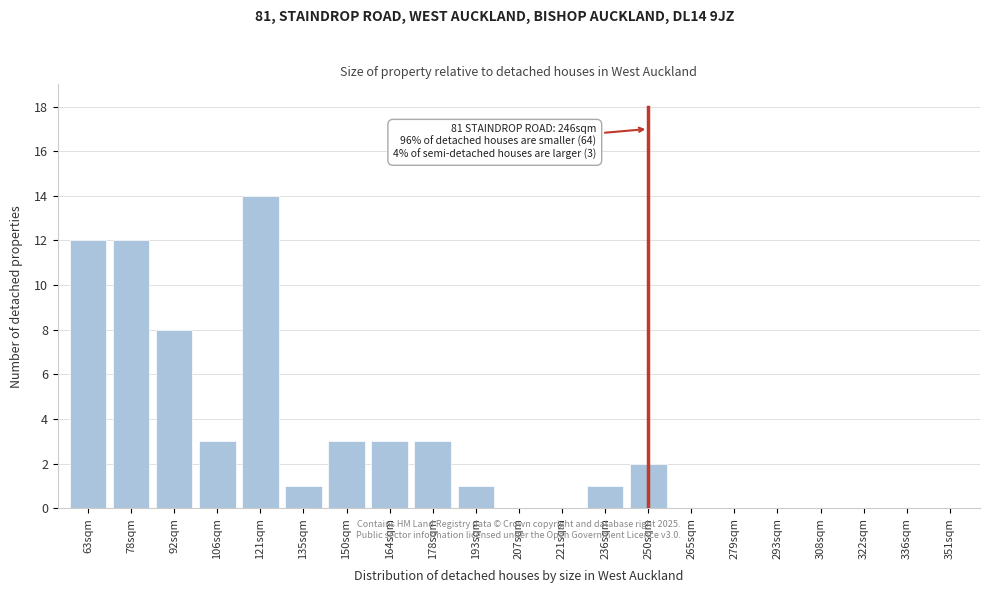

Reading left to right, what are all the values shown in this chart?

63sqm=12	78sqm=12	92sqm=8	106sqm=3	121sqm=14	135sqm=1	150sqm=3	164sqm=3	178sqm=3	193sqm=1	207sqm=0	221sqm=0	236sqm=1	250sqm=2	265sqm=0	279sqm=0	293sqm=0	308sqm=0	322sqm=0	336sqm=0	351sqm=0